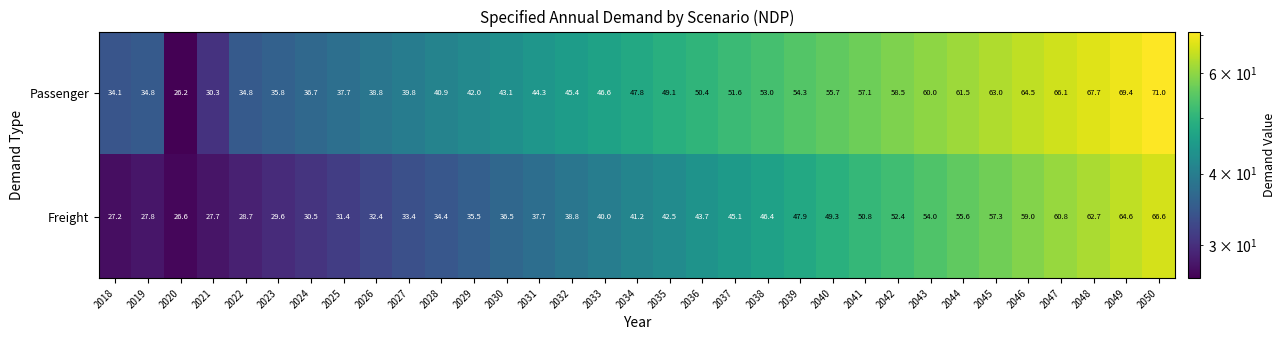

Count the number of categories in the chart.

33